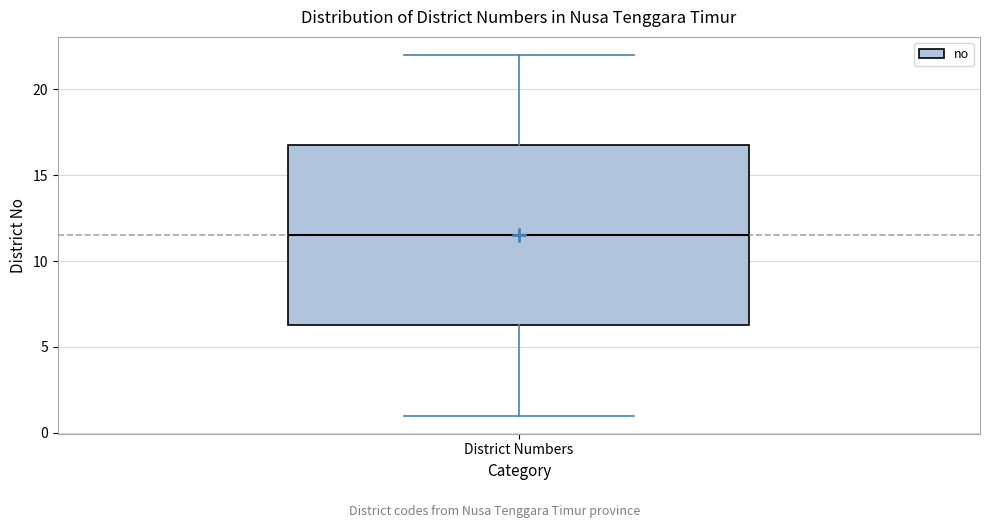

Read this box plot against the y-axis: the position of the median line, the range covered by the box, and the ends of both whiskers. The values are not printed on the chart, so give them approximately, as read against the axis.

median 11.5, box 6.5 to 17.0, whiskers 1.0 to 22.0